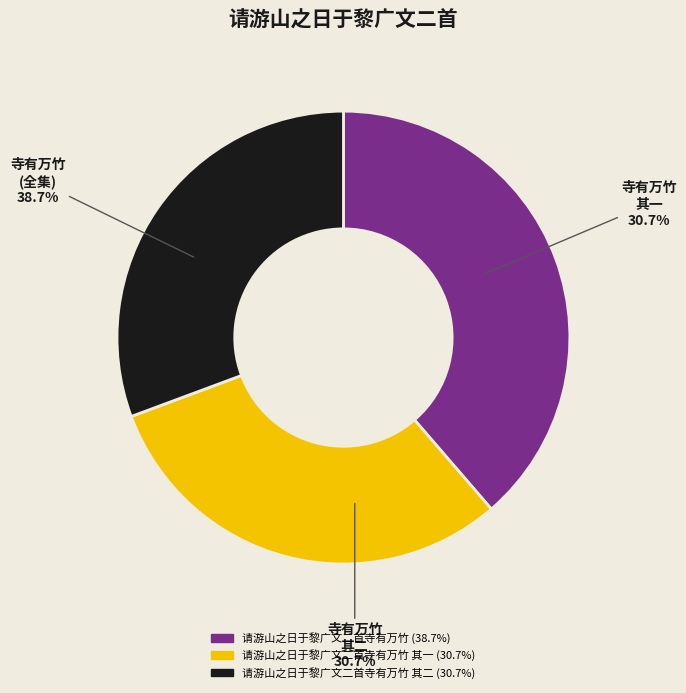

To the nearest percent, what is the average slice percentage?

33%